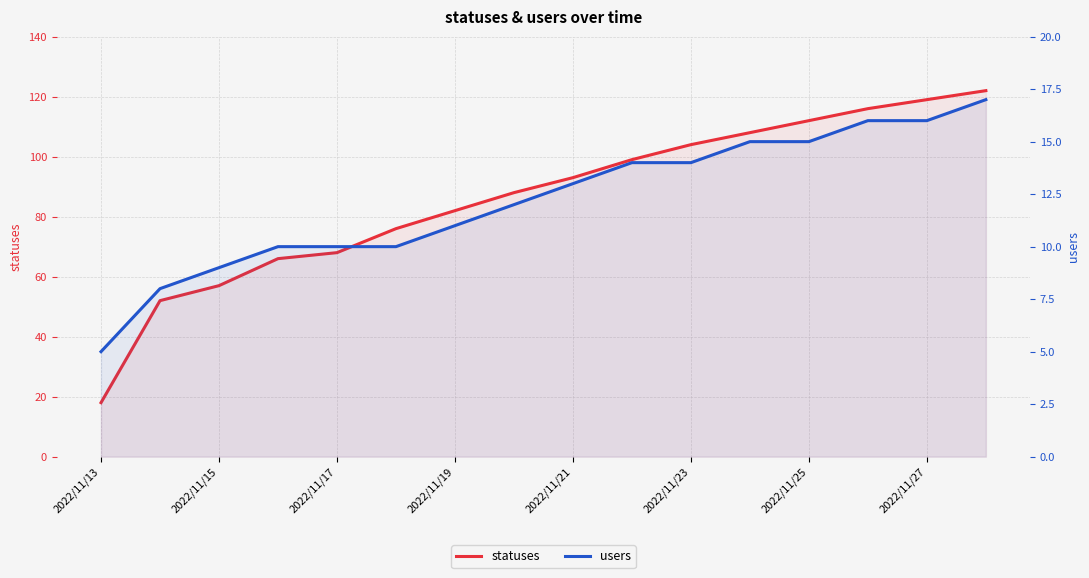

Reading left to right, transcribe all the data shown in this chart.

statuses: 18	52	57	66	68	76	82	88	93	99	104	108	112	116	119	122
users: 5	8	9	10	10	10	11	12	13	14	14	15	15	16	16	17